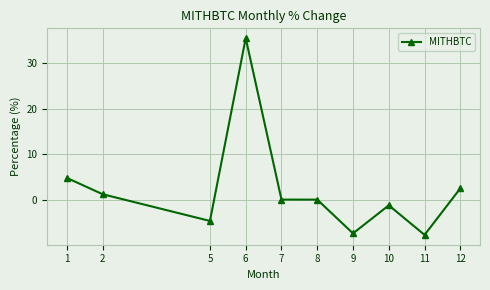

Between 11 and 10, which is larger?

10